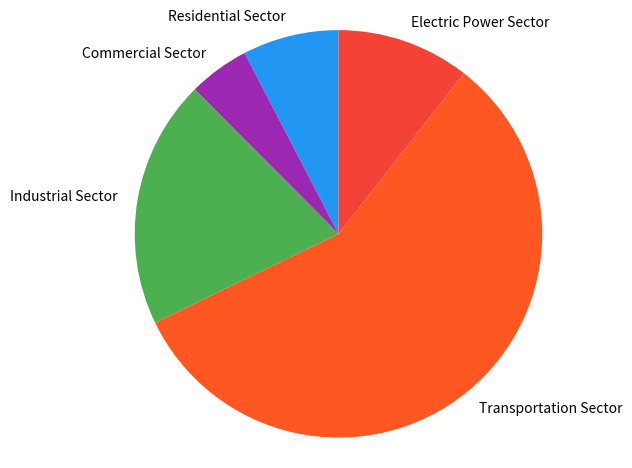

How many segments does this pie chart have?

5